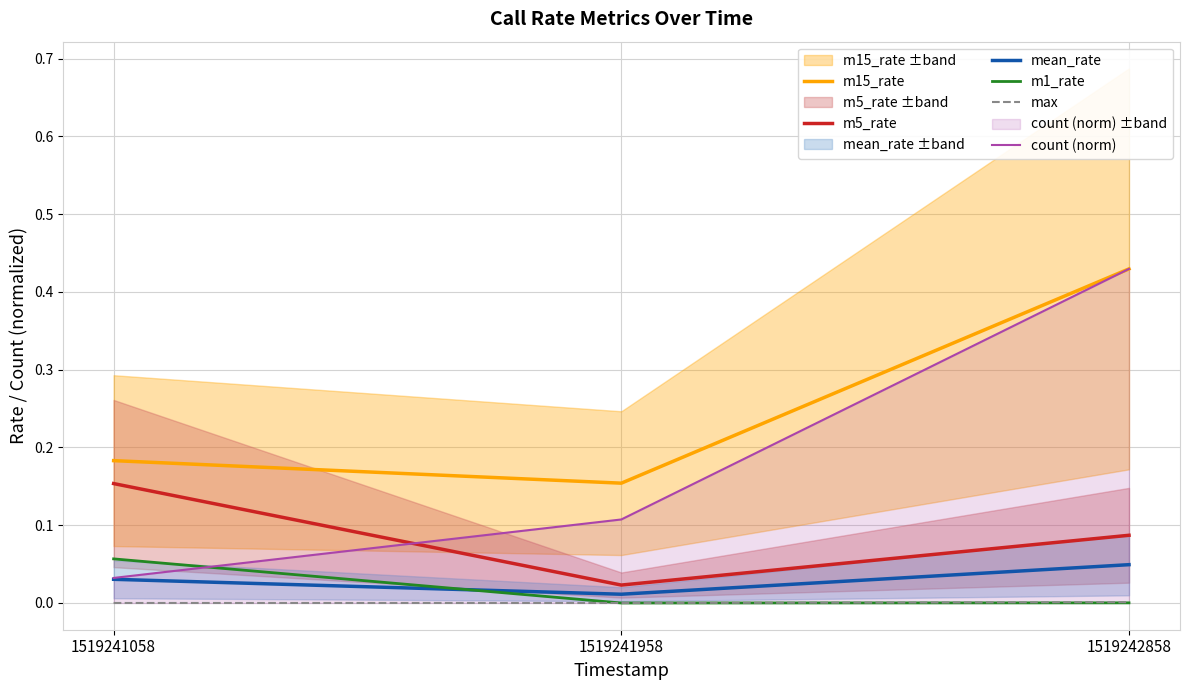

What is the greatest value displayed?

0.4